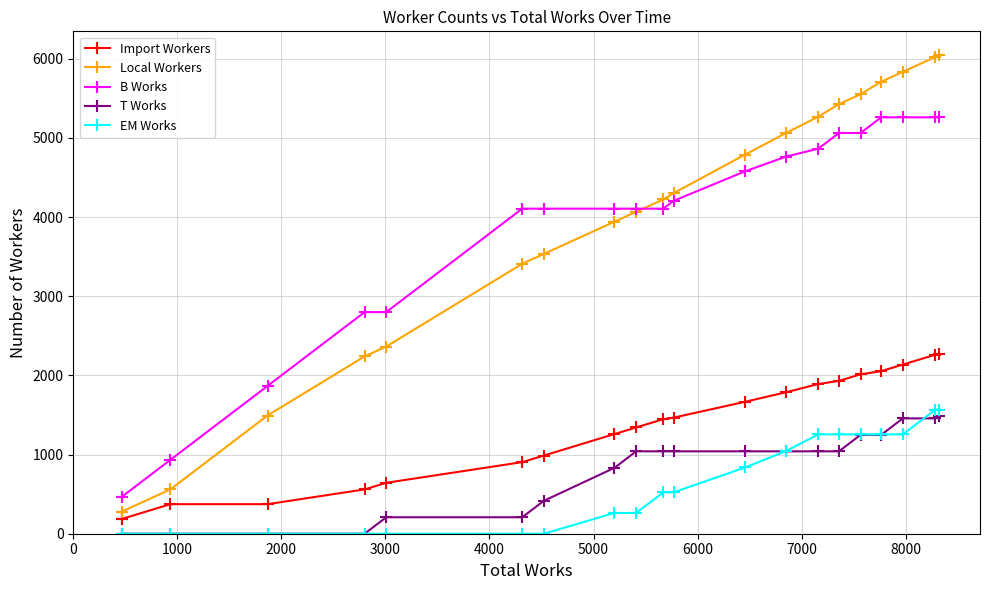

True or false: Import Workers and Local Workers cross at least once.

False